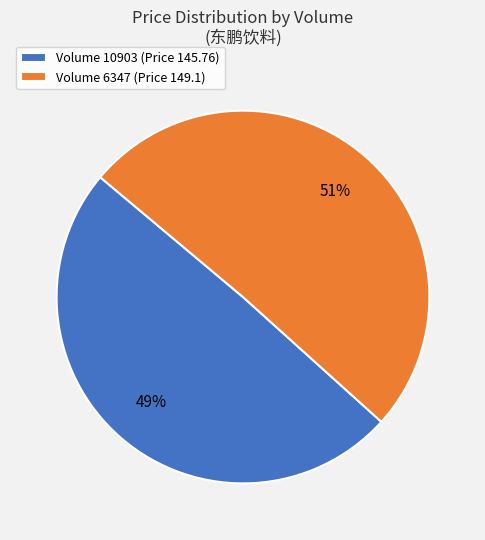

To the nearest percent, what is the combined percentage of Volume 10903 (Price 145.76) and Volume 6347 (Price 149.1)?

100%